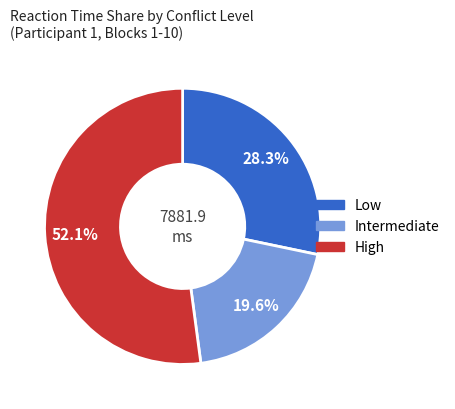

How many segments does this pie chart have?

3